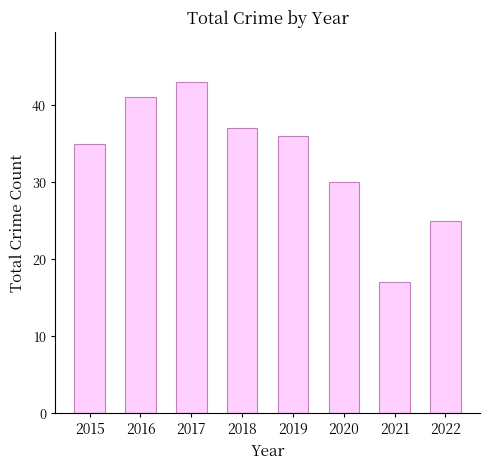

Which has a higher value, 2016 or 2018?

2016